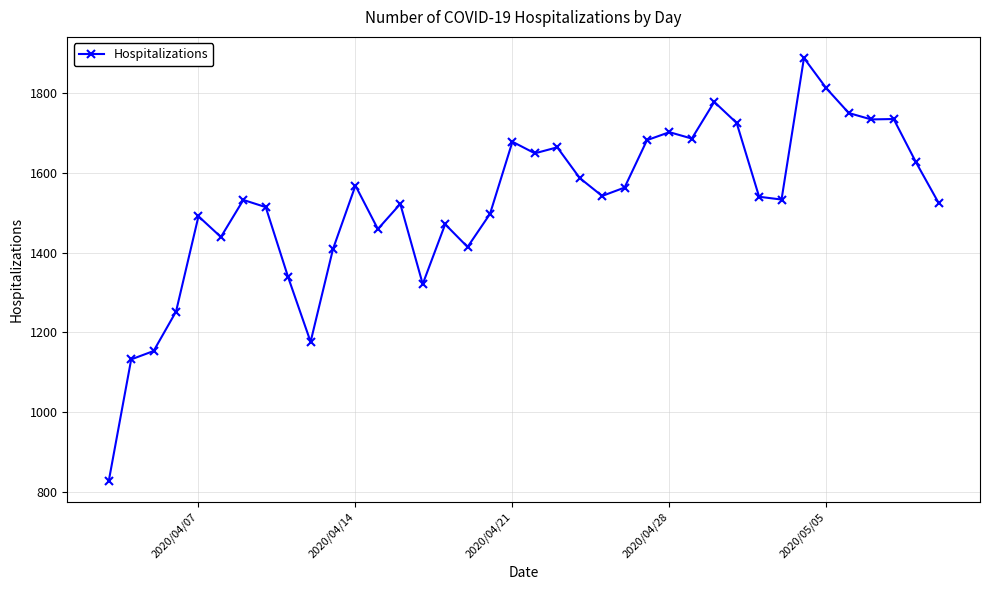

True or false: the data has more than 0 interior local peaks.

True